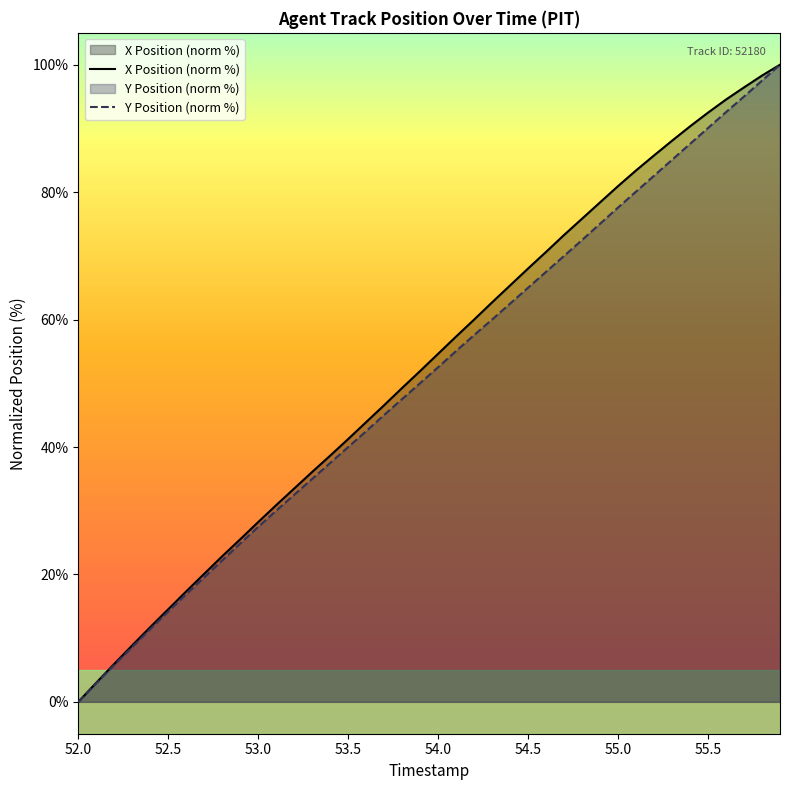

Which series has the widest spread of values?

X Position (norm %)